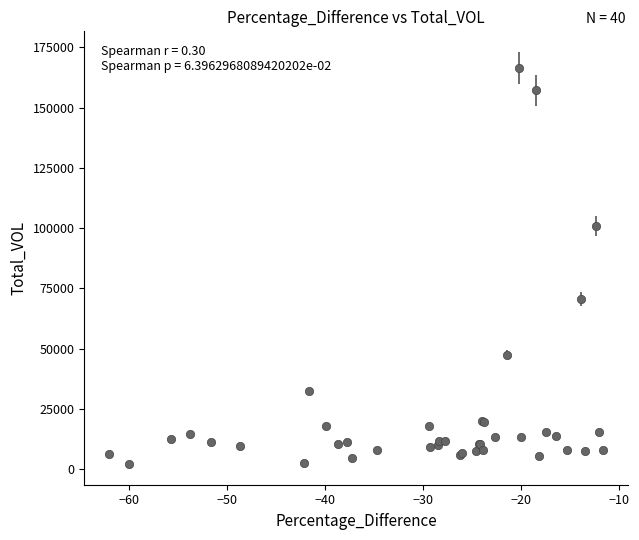

What is the maximum value shown in the chart?

166455.5